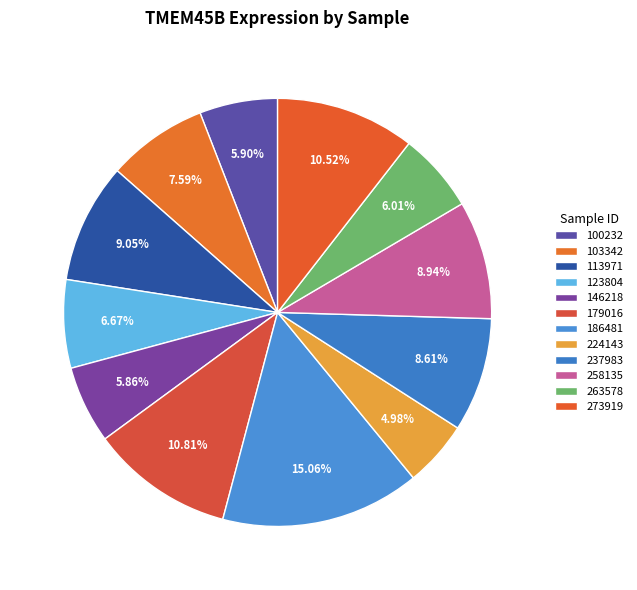

Does 103342 account for over 50% of the chart?

No